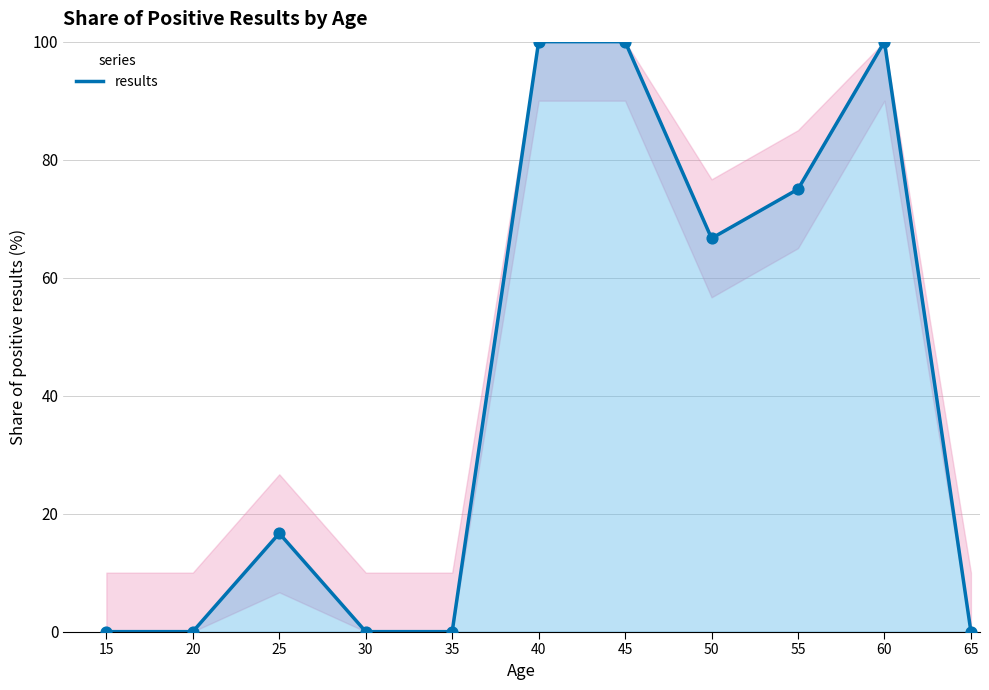

Which has a higher value, 20 or 45?

45